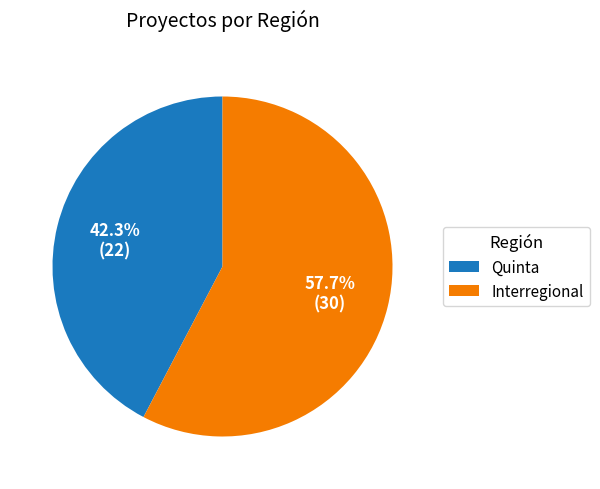

To the nearest percent, what percentage of the pie is Interregional?

58%